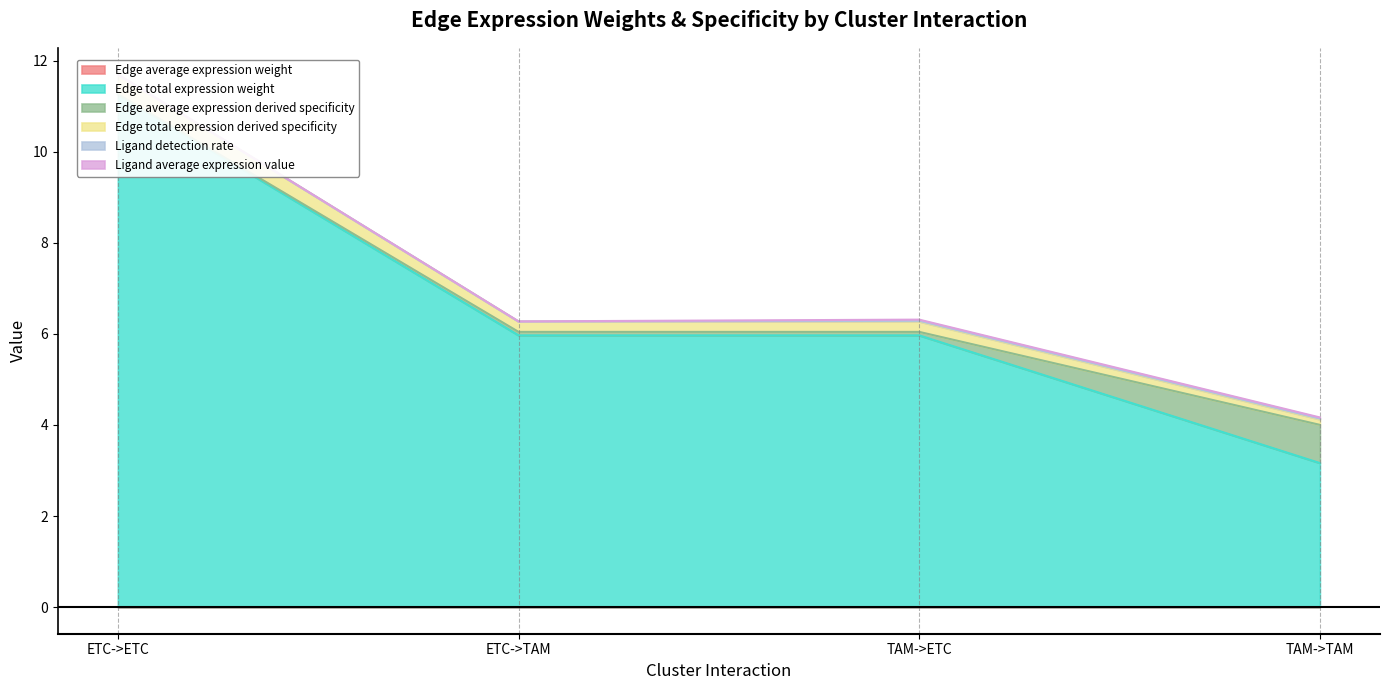

Which series has the widest spread of values?

Edge total expression weight